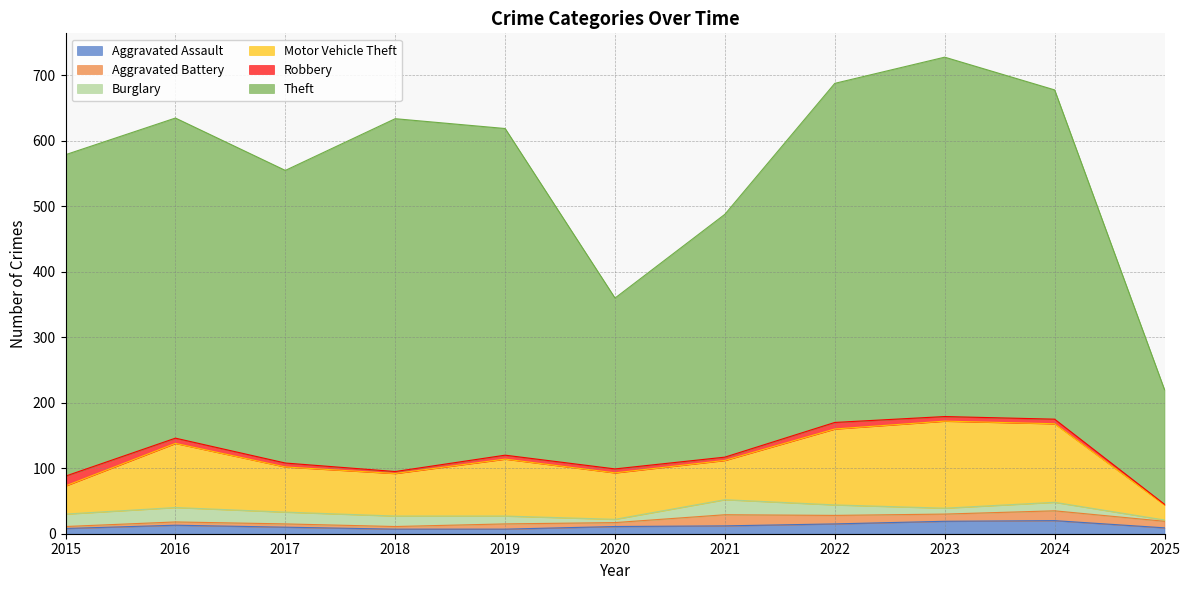

Reading right to left, transcribe all the data shown in this chart.

Aggravated Assault: 9	20	19	15	12	11	7	7	10	13	8
Aggravated Battery: 10	15	11	13	17	6	8	4	5	5	3
Burglary: 2	13	9	16	23	5	12	16	18	22	19
Motor Vehicle Theft: 23	120	133	116	60	71	87	65	69	98	43
Robbery: 1	7	7	10	5	6	6	3	6	8	15
Theft: 175	503	549	518	371	261	499	539	447	489	491